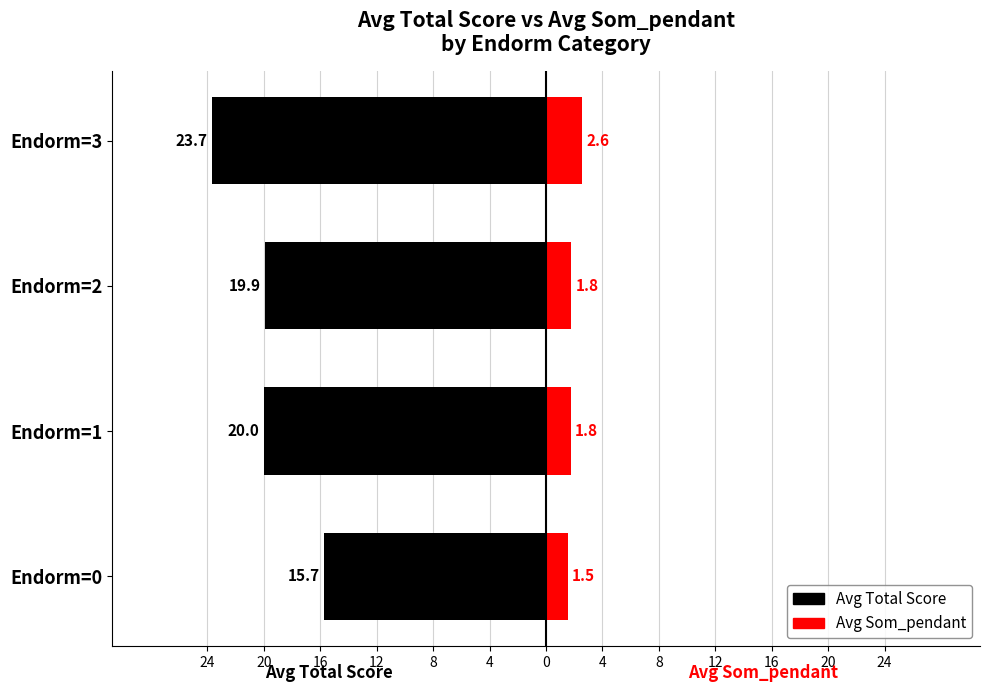

What is the value of the Avg Som_pendant bar at the 2nd from the left?

1.8